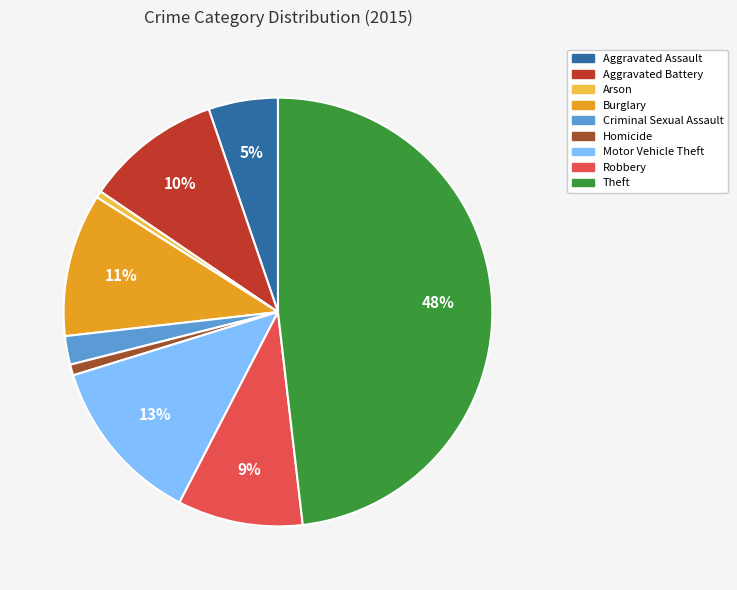

What is the largest slice in the pie chart?

Theft